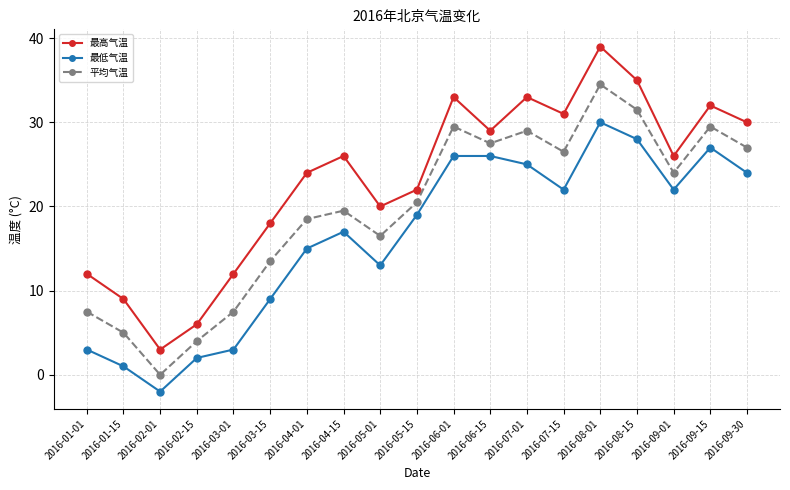

True or false: 最高气温 and 平均气温 cross at least once.

False